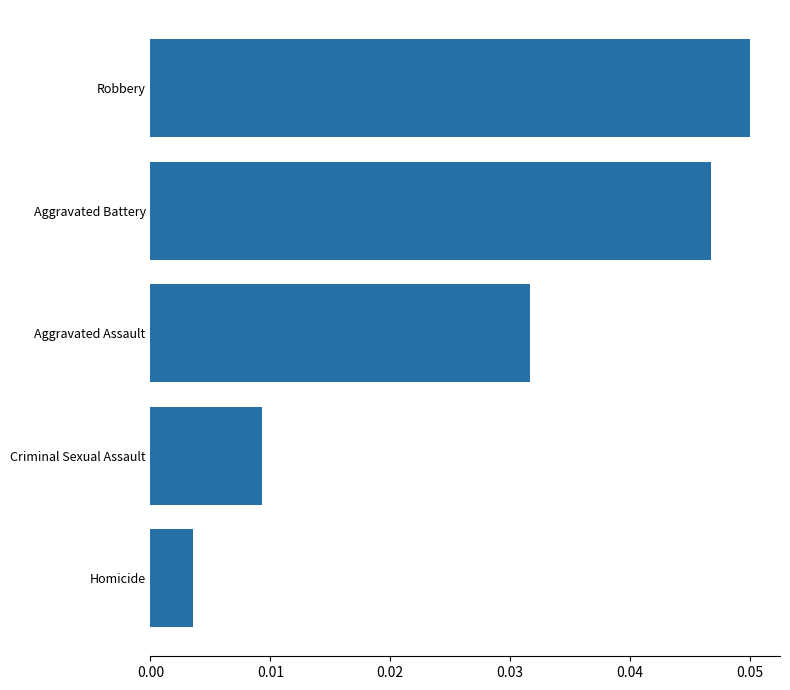

Which has a higher value, Criminal Sexual Assault or Aggravated Battery?

Aggravated Battery